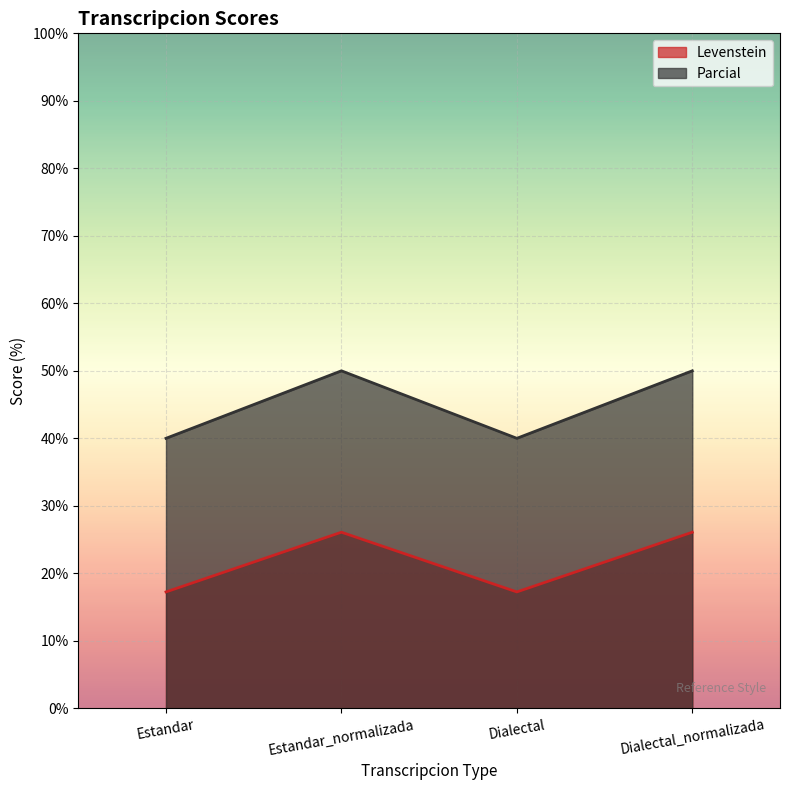

Where is the first local minimum for Parcial?

Dialectal